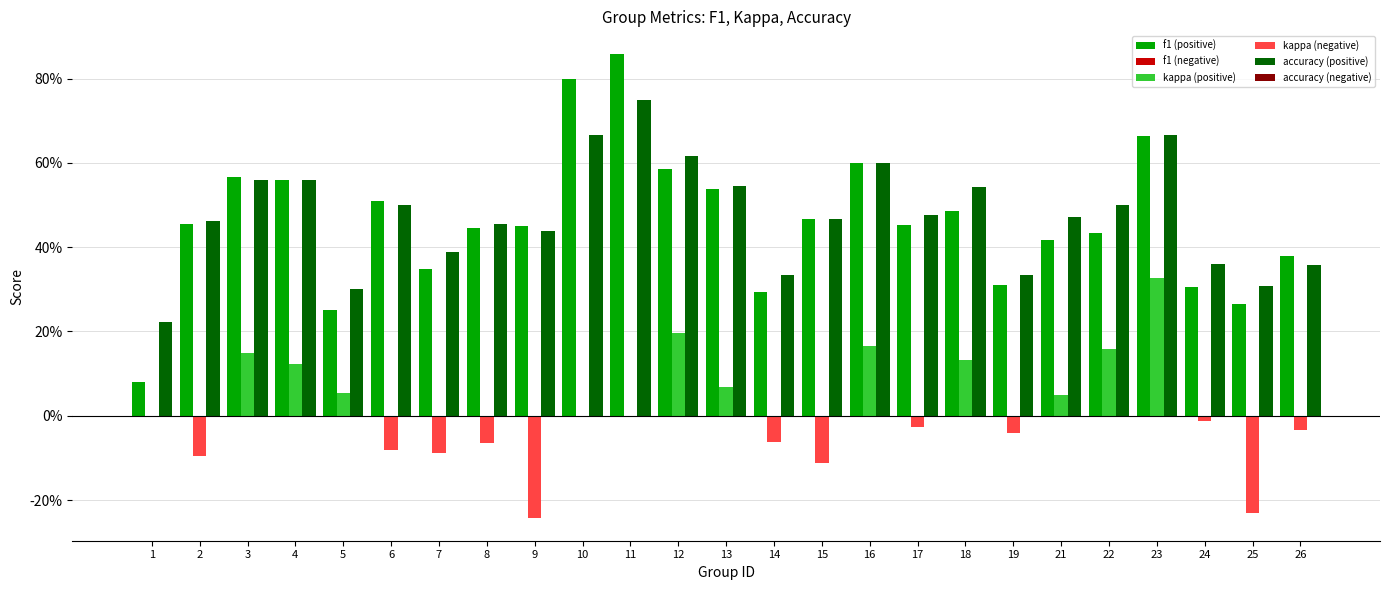

Rank the series at 3 from highest to lowest value.

f1, accuracy, kappa